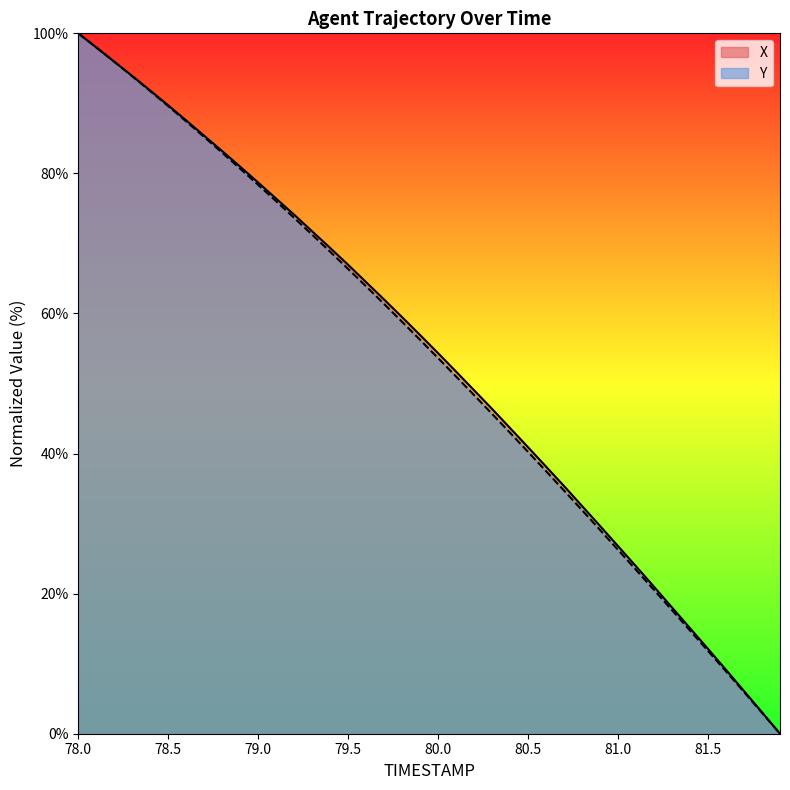

List the series in order of their overall mean, lowest first.

Y, X